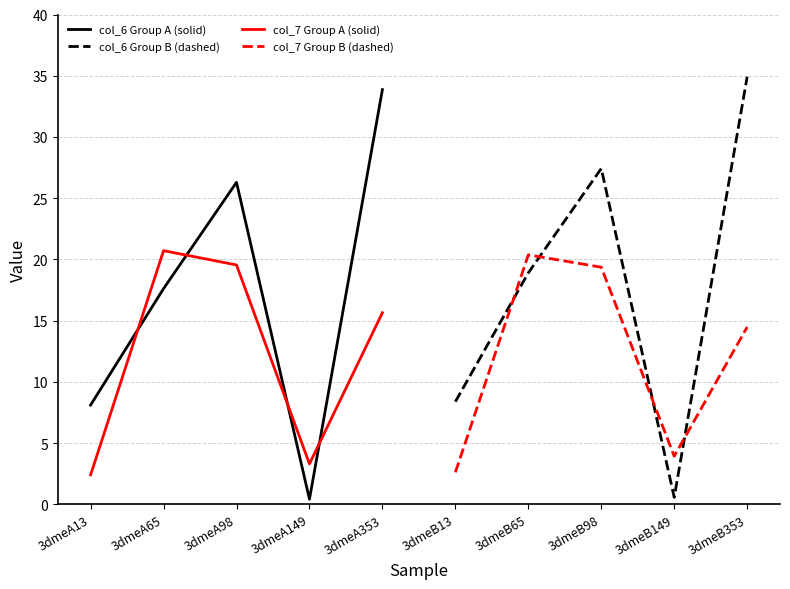

Read the col_6 Group A (solid) value at 3dmeA65.

17.6